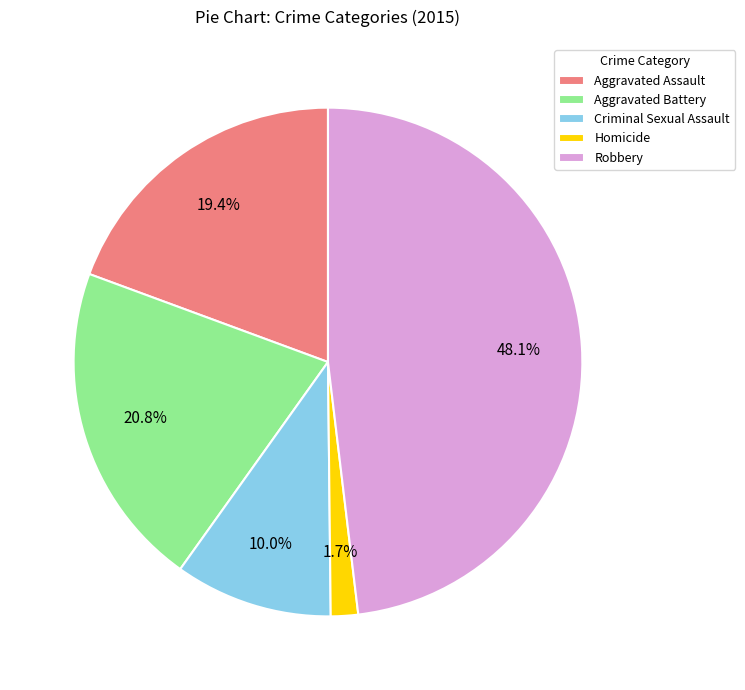

To the nearest percent, what is the difference between the Aggravated Battery and Aggravated Assault slice percentages?

1%